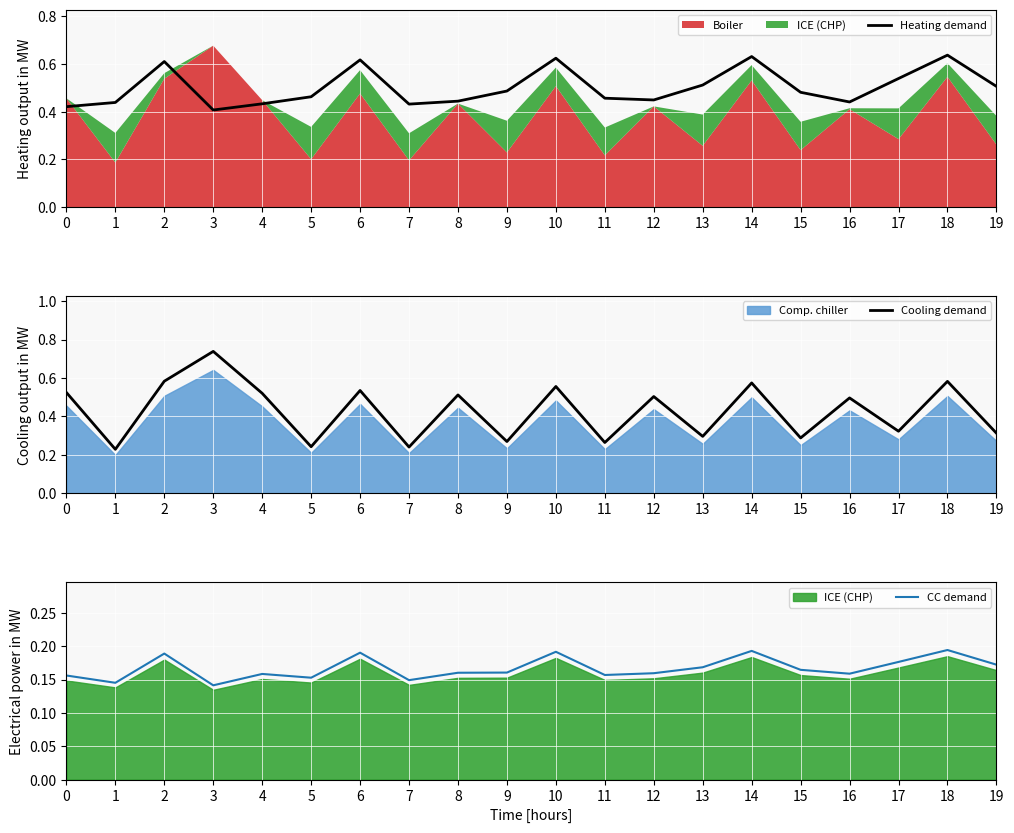

True or false: Heating demand has more than 0 points higher than both neighbors.

True